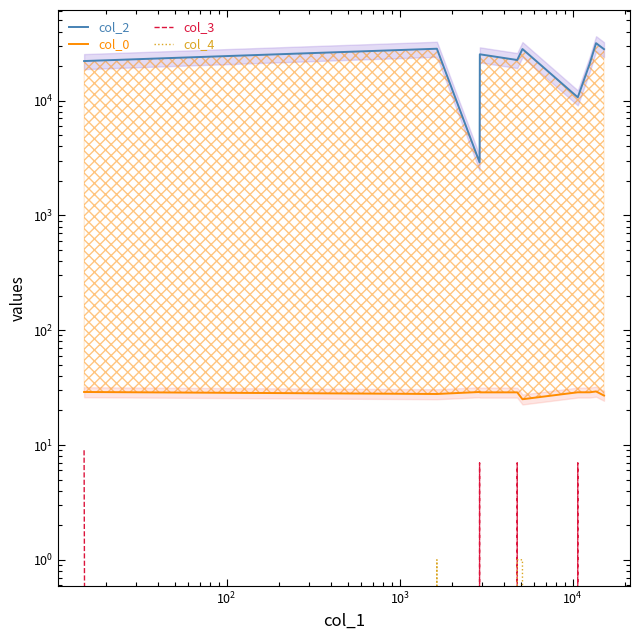

Is the value of col_2 at $\mathdefault{10^{4}}$ greater than the value of col_4 at 9?

Yes